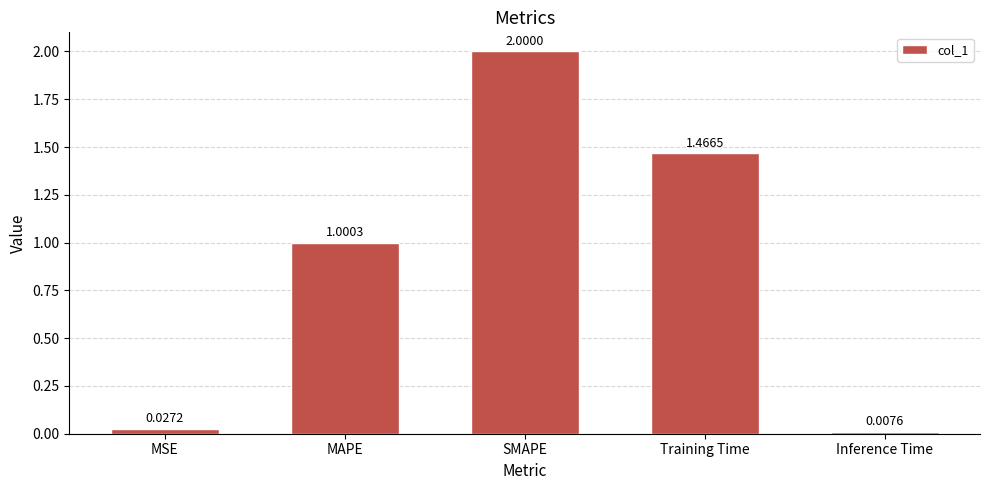

Is it true that the value at Training Time is 0.8?

False